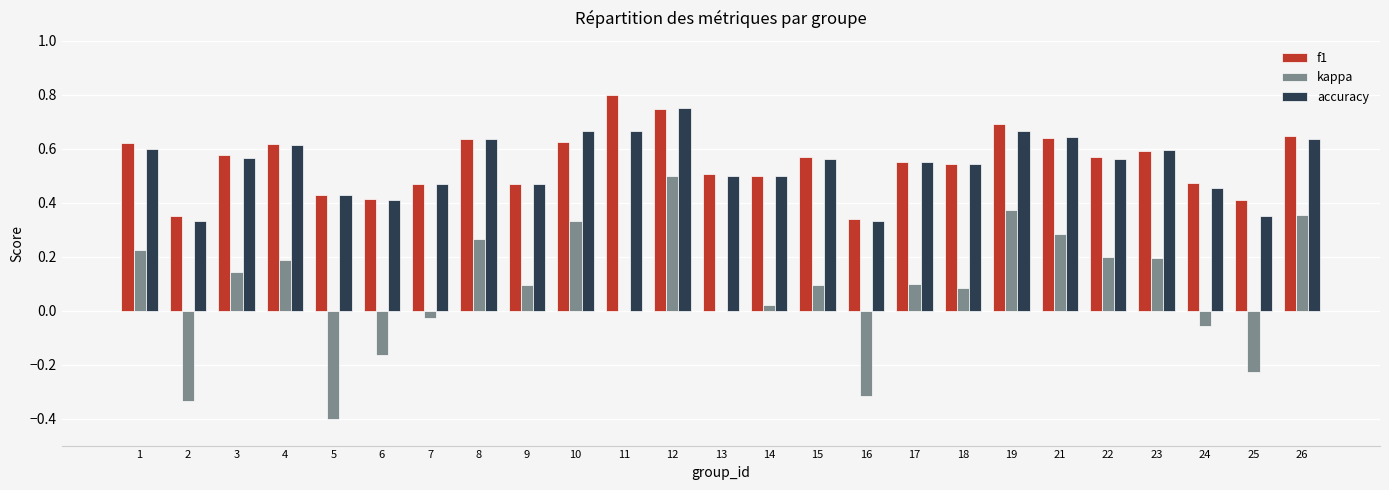

What are all the series names shown in the legend?

f1, kappa, accuracy